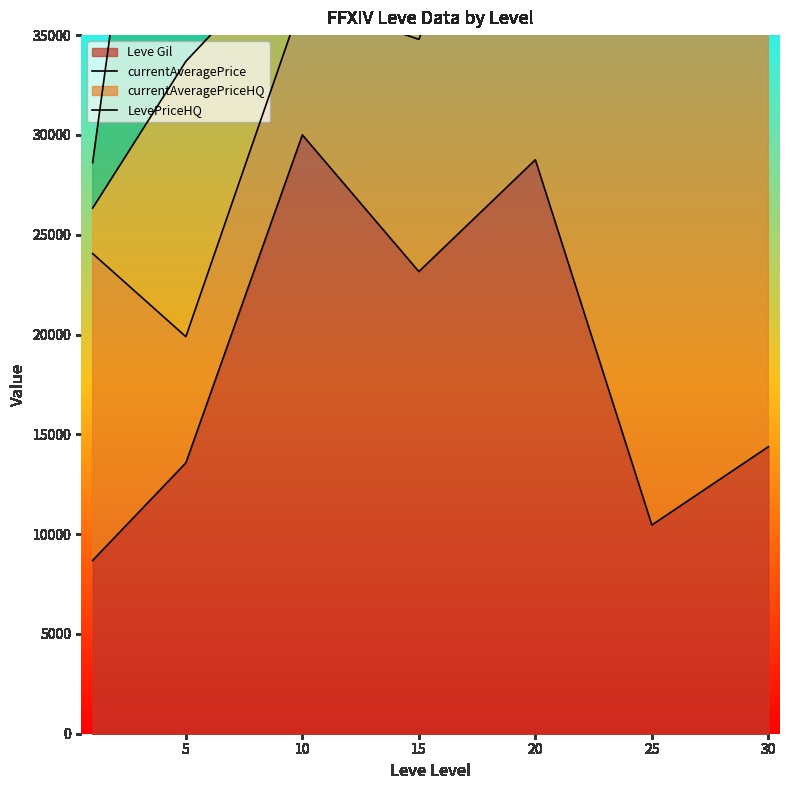

What is the sum of all currentAveragePriceHQ line values?

356473.2